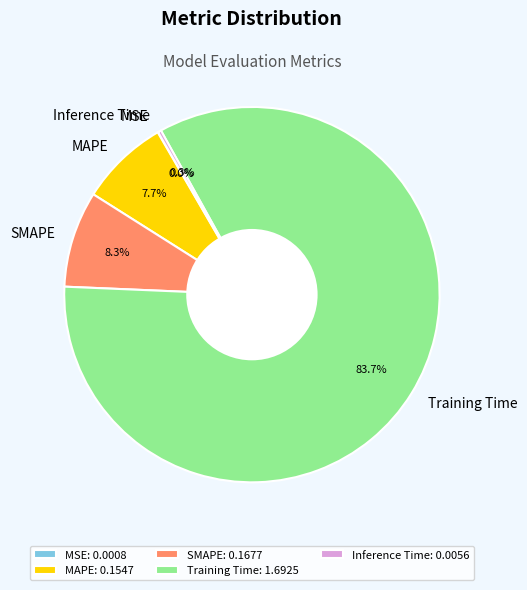

How much of the chart is everything except MAPE?

92.3%